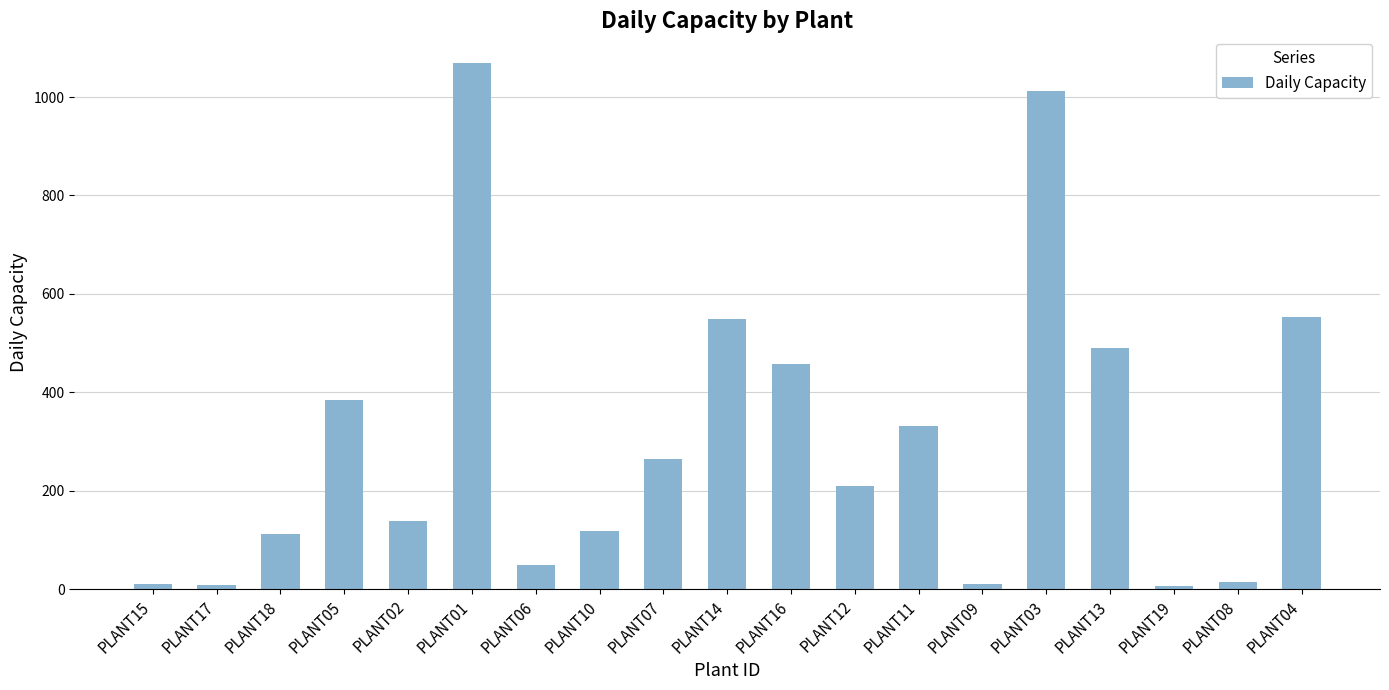

What is the label of the 6th bar from the right?

PLANT09